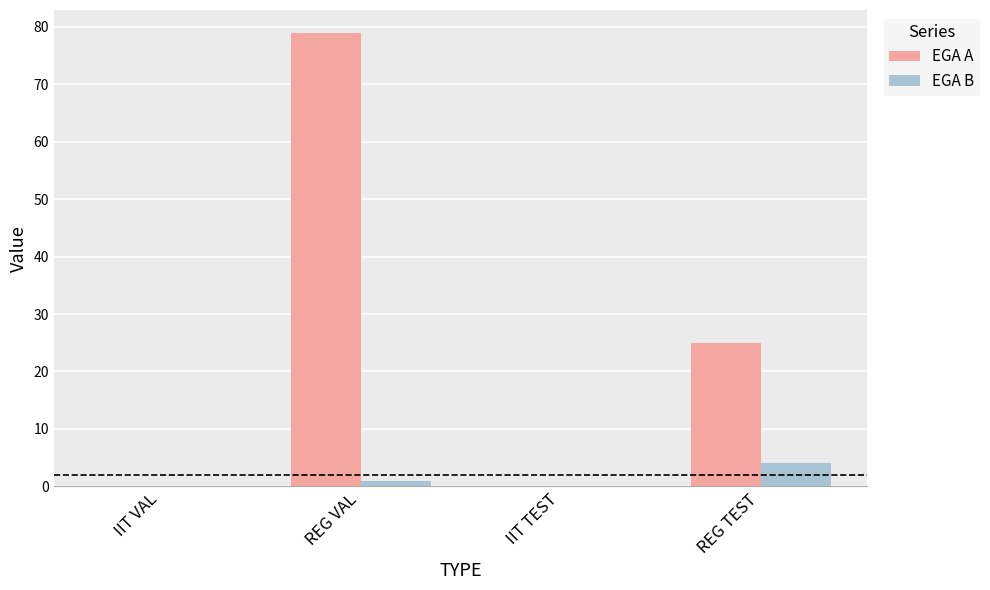

Reading right to left, extract all data points from this chart.

EGA A: REG TEST=25	IIT TEST=0	REG VAL=79	IIT VAL=0
EGA B: REG TEST=4	IIT TEST=0	REG VAL=1	IIT VAL=0